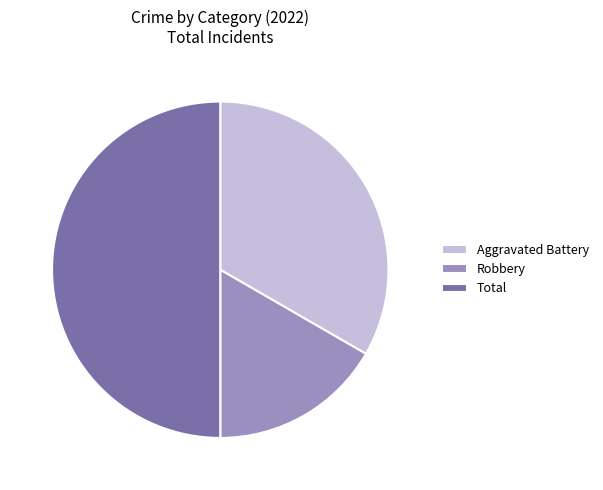

The Aggravated Battery slice represents 33% of the pie. True or false?

True